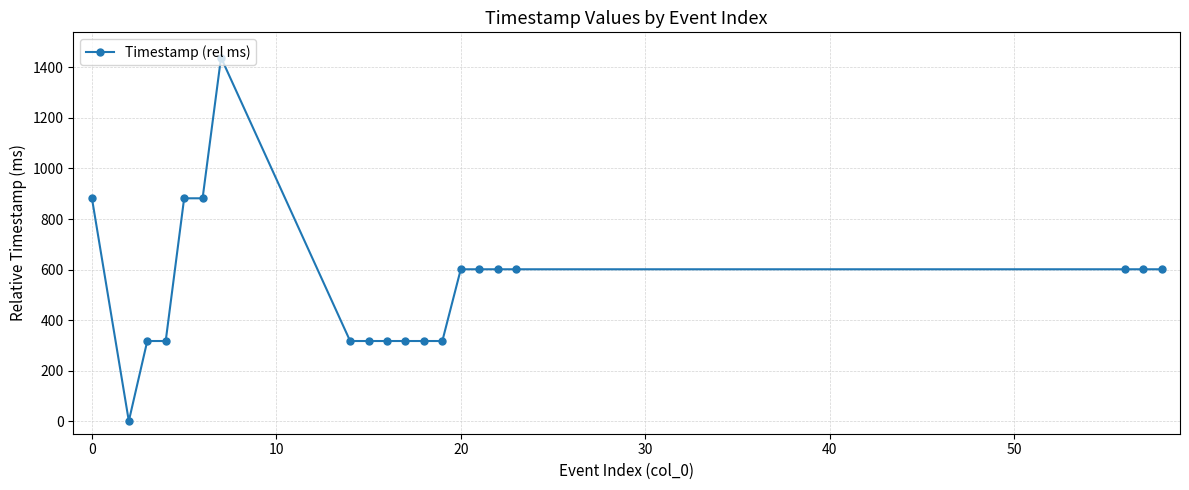

Reading left to right, transcribe all the data shown in this chart.

882	0	317	317	882	882	1439	317	317	317	317	317	317	601	601	601	601	601	601	601